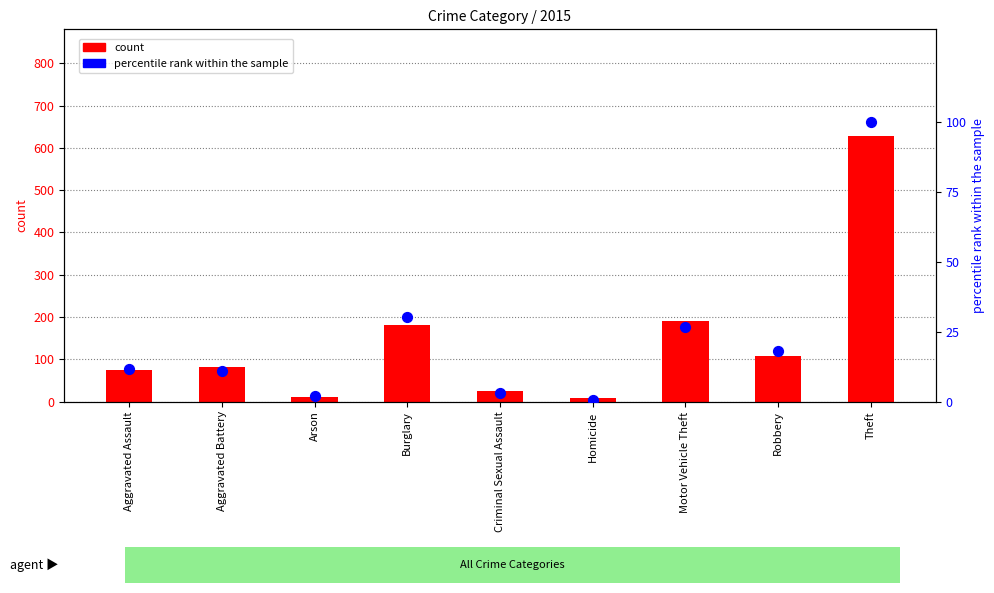

Which series contains the lowest Y value?

percentile rank within the sample